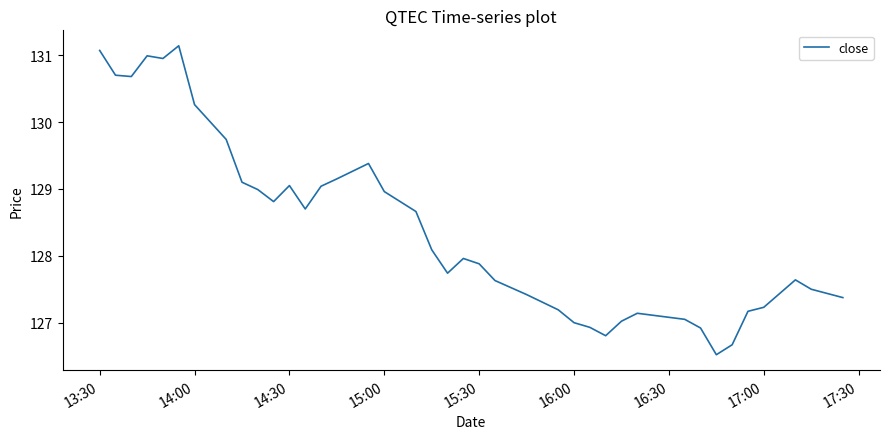

What is the difference between the maximum and minimum values?

4.6